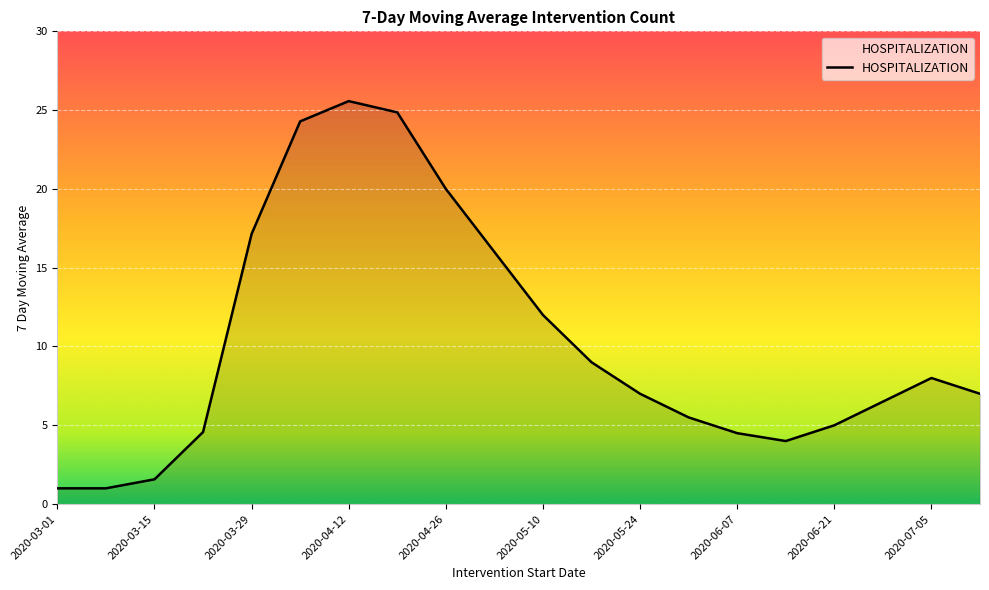

What is the minimum value shown in the chart?

1.0